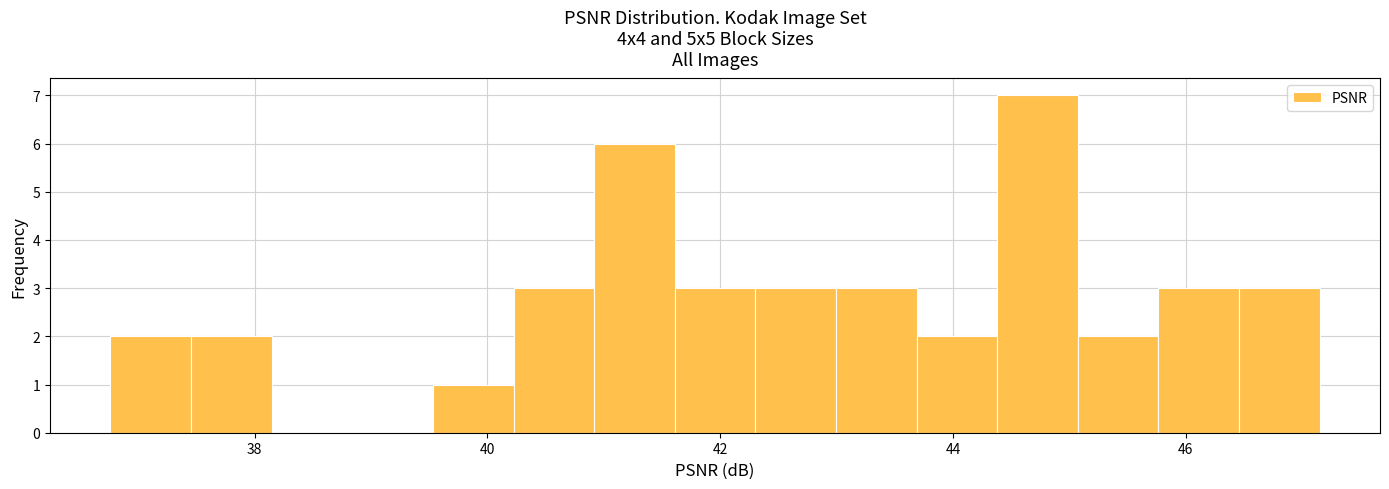

Around what value on the x-axis is the tallest bar? Give the approximate position of its centre, as read against the axis.

44.8